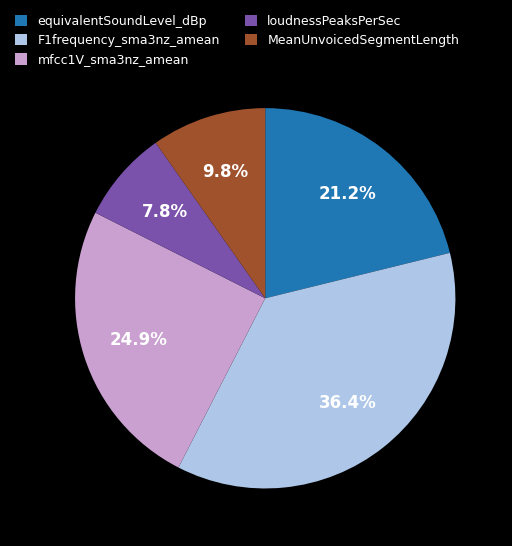

Rank the categories by value from highest to lowest.

F1frequency_sma3nz_amean, mfcc1V_sma3nz_amean, equivalentSoundLevel_dBp, MeanUnvoicedSegmentLength, loudnessPeaksPerSec